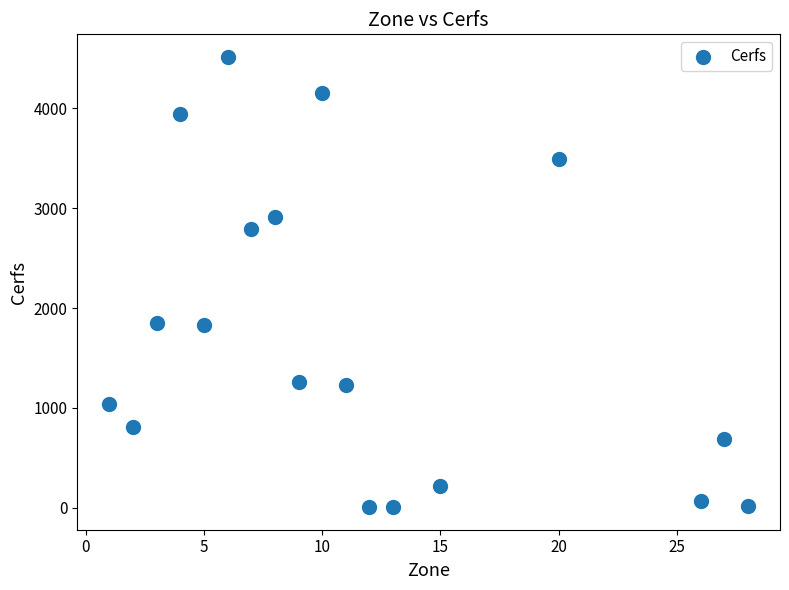

What is the range of Y values (max minus min)?

4507